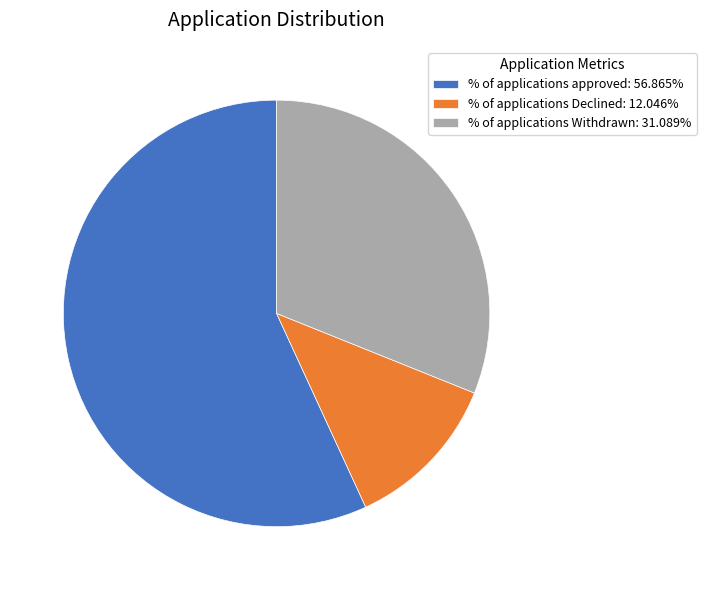

Count the number of slices in the pie.

3